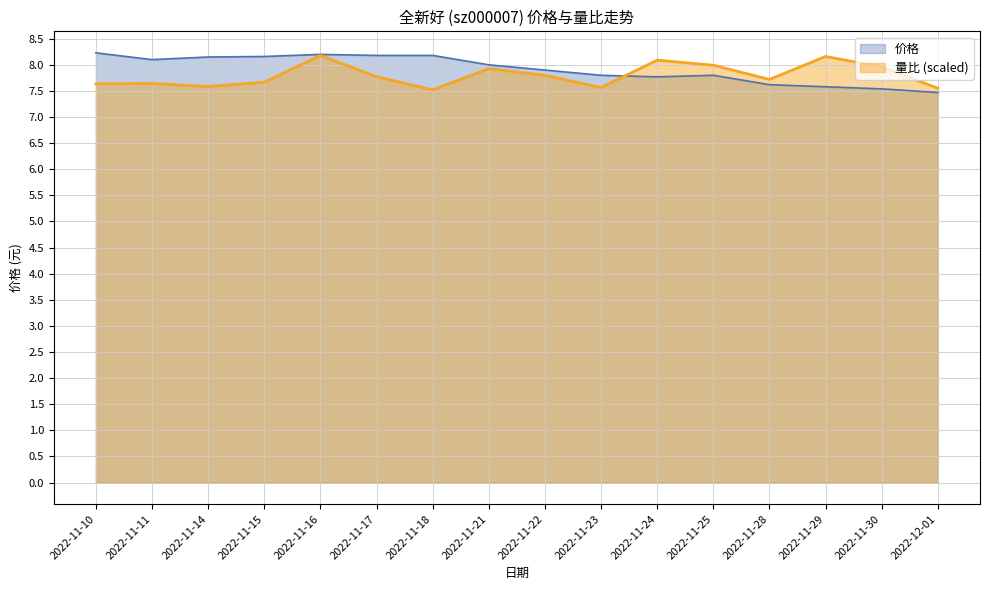

True or false: 量比 has more than 1 points higher than both neighbors.

True